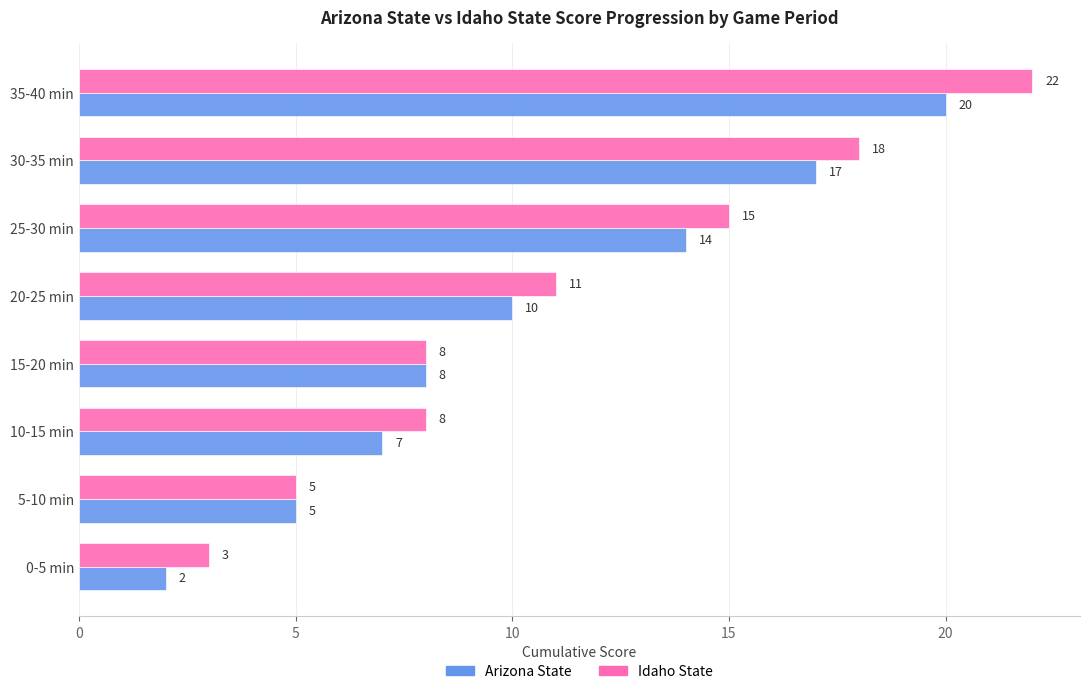

What is the smallest value displayed?

2